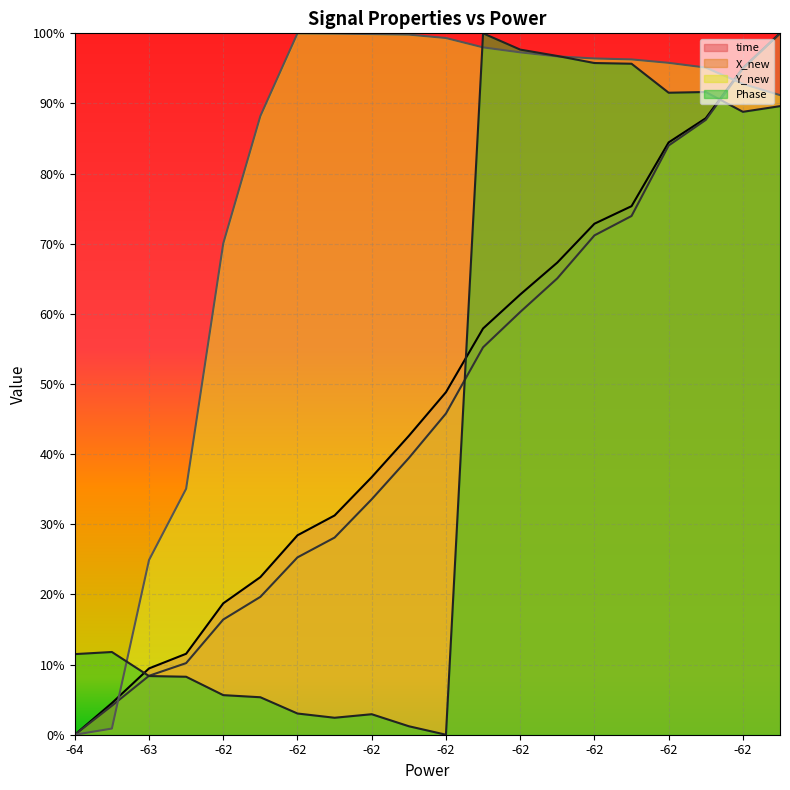

Does the chart display data point markers on the line(s)?

No